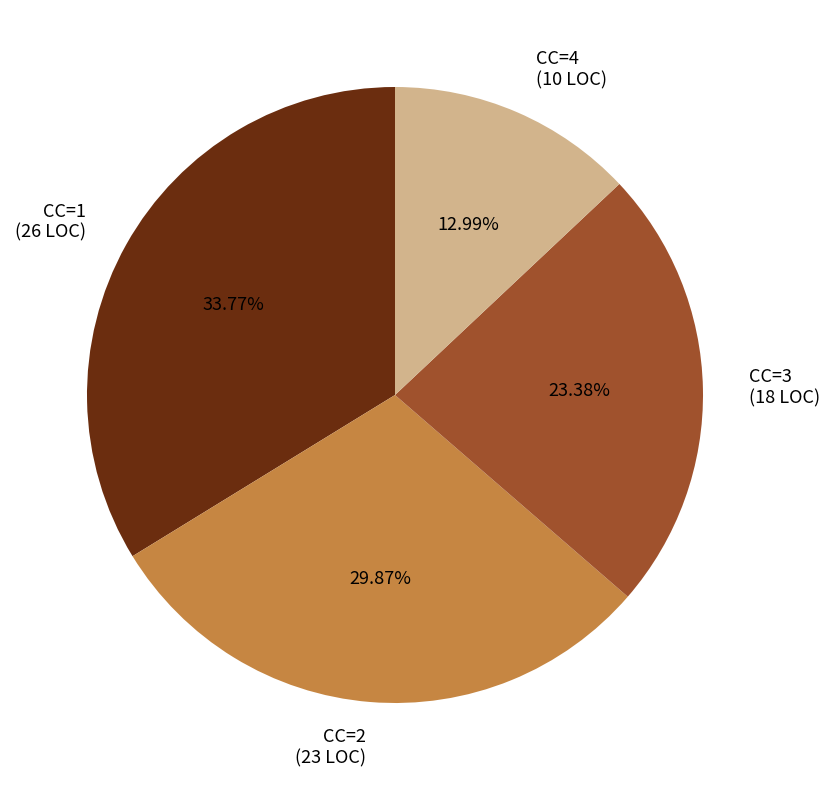

Rank the categories by value from lowest to highest.

CC=4 (10 LOC), CC=3 (18 LOC), CC=2 (23 LOC), CC=1 (26 LOC)